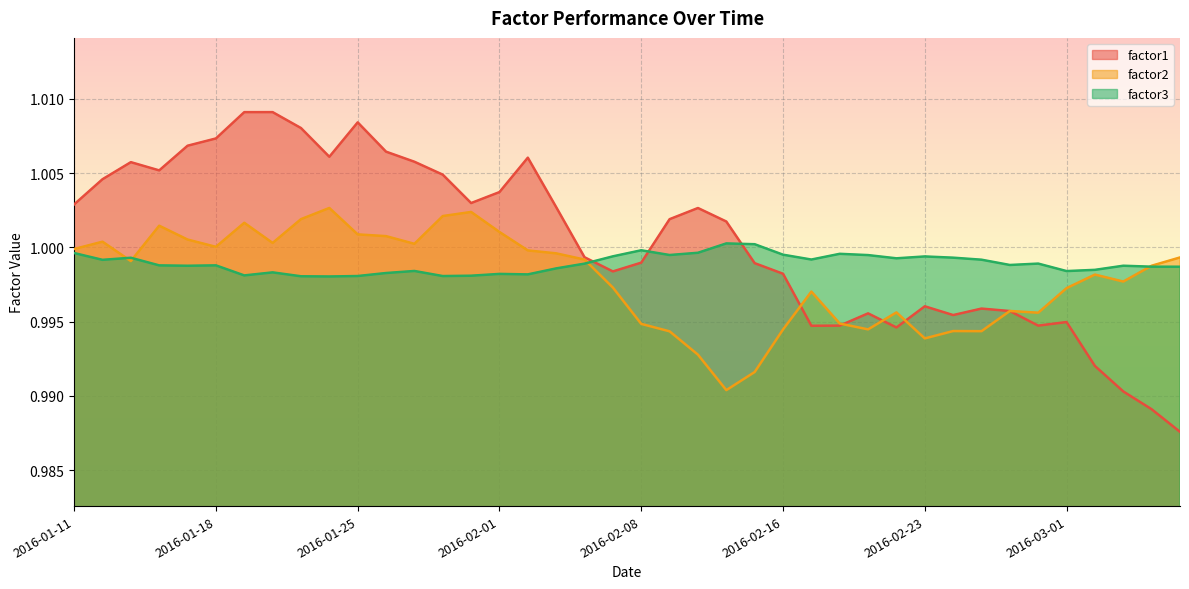

Reading left to right, list all the values displayed in this chart.

factor1: 2016-01-11=1.0	2016-01-12=1.0	2016-01-13=1.0	2016-01-14=1.0	2016-01-15=1.0	2016-01-18=1.0	2016-01-19=1.0	2016-01-20=1.0	2016-01-21=1.0	2016-01-22=1.0	2016-01-25=1.0	2016-01-26=1.0	2016-01-27=1.0	2016-01-28=1.0	2016-01-29=1.0	2016-02-01=1.0	2016-02-02=1.0	2016-02-03=1.0	2016-02-04=1.0	2016-02-05=1.0	2016-02-08=1.0	2016-02-09=1.0	2016-02-10=1.0	2016-02-11=1.0	2016-02-12=1.0	2016-02-16=1.0	2016-02-17=1.0	2016-02-18=1.0	2016-02-19=1.0	2016-02-22=1.0	2016-02-23=1.0	2016-02-24=1.0	2016-02-25=1.0	2016-02-26=1.0	2016-02-29=1.0	2016-03-01=1.0	2016-03-02=1.0	2016-03-03=1.0	2016-03-04=1.0	2016-03-07=1.0
factor2: 2016-01-11=1.0	2016-01-12=1.0	2016-01-13=1.0	2016-01-14=1.0	2016-01-15=1.0	2016-01-18=1.0	2016-01-19=1.0	2016-01-20=1.0	2016-01-21=1.0	2016-01-22=1.0	2016-01-25=1.0	2016-01-26=1.0	2016-01-27=1.0	2016-01-28=1.0	2016-01-29=1.0	2016-02-01=1.0	2016-02-02=1.0	2016-02-03=1.0	2016-02-04=1.0	2016-02-05=1.0	2016-02-08=1.0	2016-02-09=1.0	2016-02-10=1.0	2016-02-11=1.0	2016-02-12=1.0	2016-02-16=1.0	2016-02-17=1.0	2016-02-18=1.0	2016-02-19=1.0	2016-02-22=1.0	2016-02-23=1.0	2016-02-24=1.0	2016-02-25=1.0	2016-02-26=1.0	2016-02-29=1.0	2016-03-01=1.0	2016-03-02=1.0	2016-03-03=1.0	2016-03-04=1.0	2016-03-07=1.0
factor3: 2016-01-11=1.0	2016-01-12=1.0	2016-01-13=1.0	2016-01-14=1.0	2016-01-15=1.0	2016-01-18=1.0	2016-01-19=1.0	2016-01-20=1.0	2016-01-21=1.0	2016-01-22=1.0	2016-01-25=1.0	2016-01-26=1.0	2016-01-27=1.0	2016-01-28=1.0	2016-01-29=1.0	2016-02-01=1.0	2016-02-02=1.0	2016-02-03=1.0	2016-02-04=1.0	2016-02-05=1.0	2016-02-08=1.0	2016-02-09=1.0	2016-02-10=1.0	2016-02-11=1.0	2016-02-12=1.0	2016-02-16=1.0	2016-02-17=1.0	2016-02-18=1.0	2016-02-19=1.0	2016-02-22=1.0	2016-02-23=1.0	2016-02-24=1.0	2016-02-25=1.0	2016-02-26=1.0	2016-02-29=1.0	2016-03-01=1.0	2016-03-02=1.0	2016-03-03=1.0	2016-03-04=1.0	2016-03-07=1.0